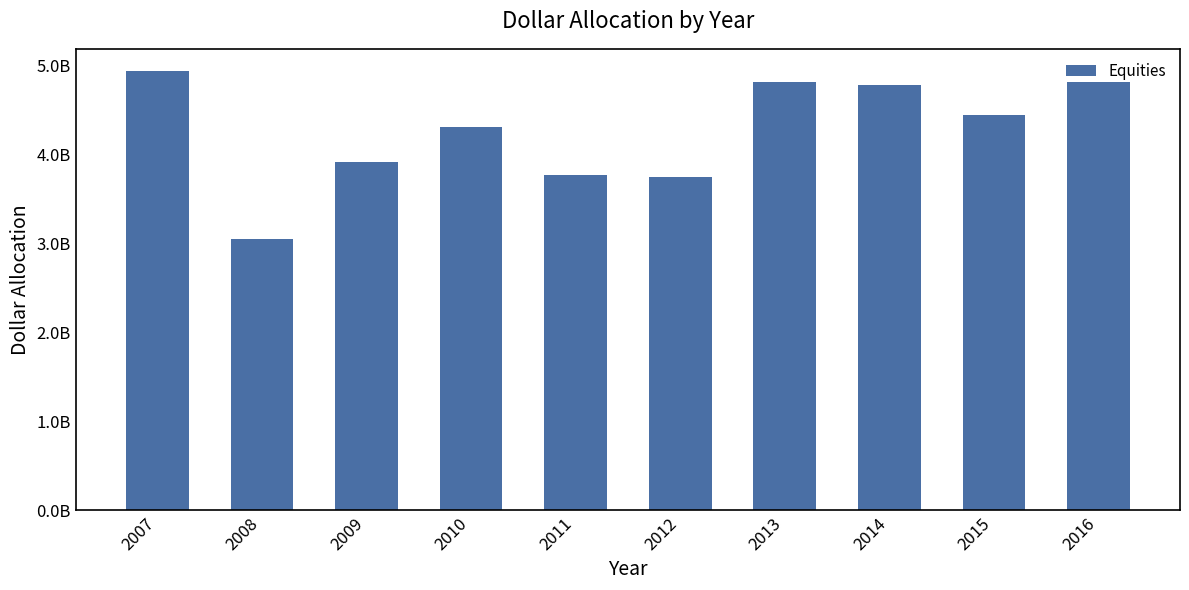

Are the bars grouped side by side (vs. stacked)?

No